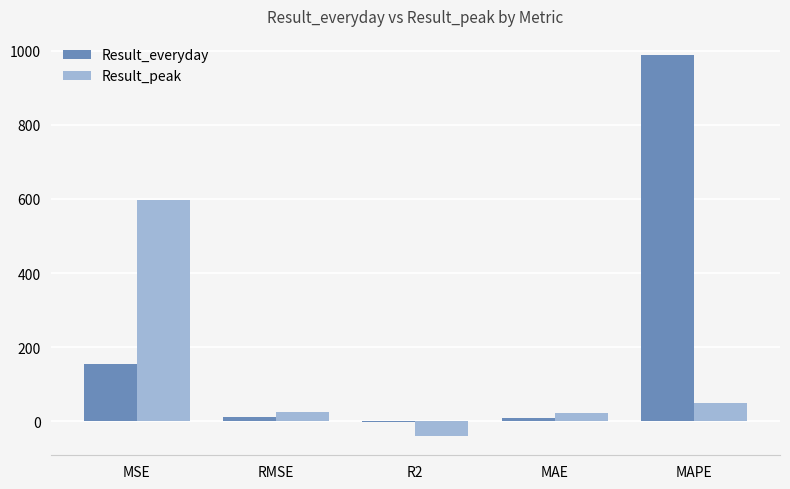

The Result_peak series shows 226.9 at MSE. True or false?

False